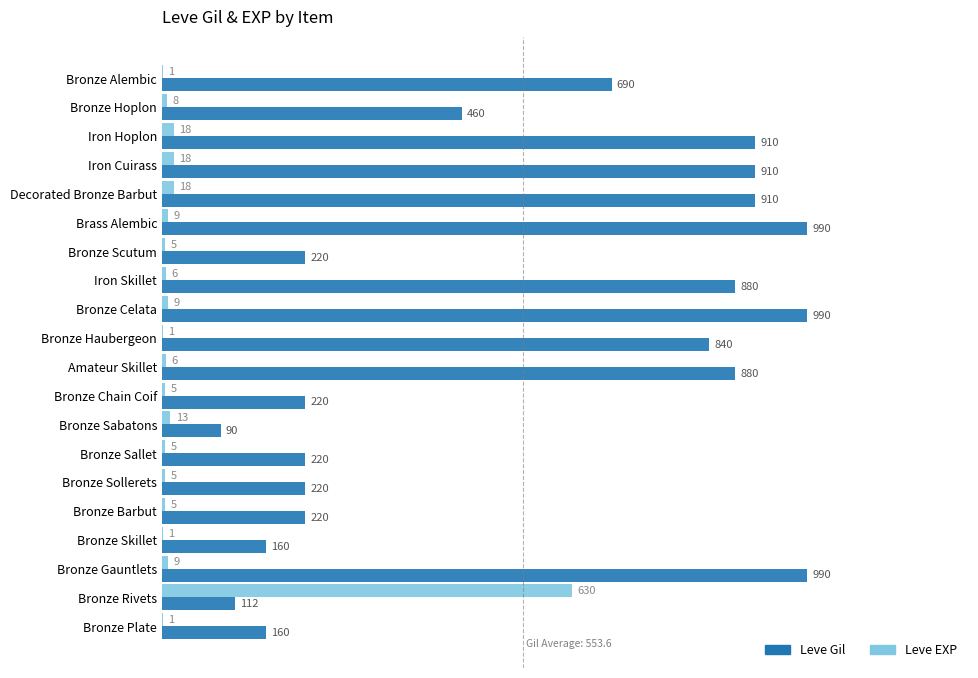

Which series has the largest total across all categories?

Leve Gil